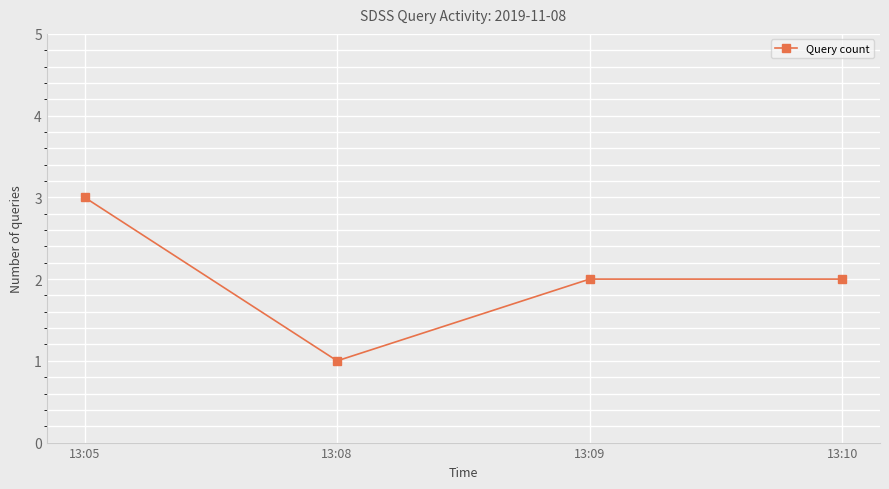

Does the chart have visible grid lines?

Yes